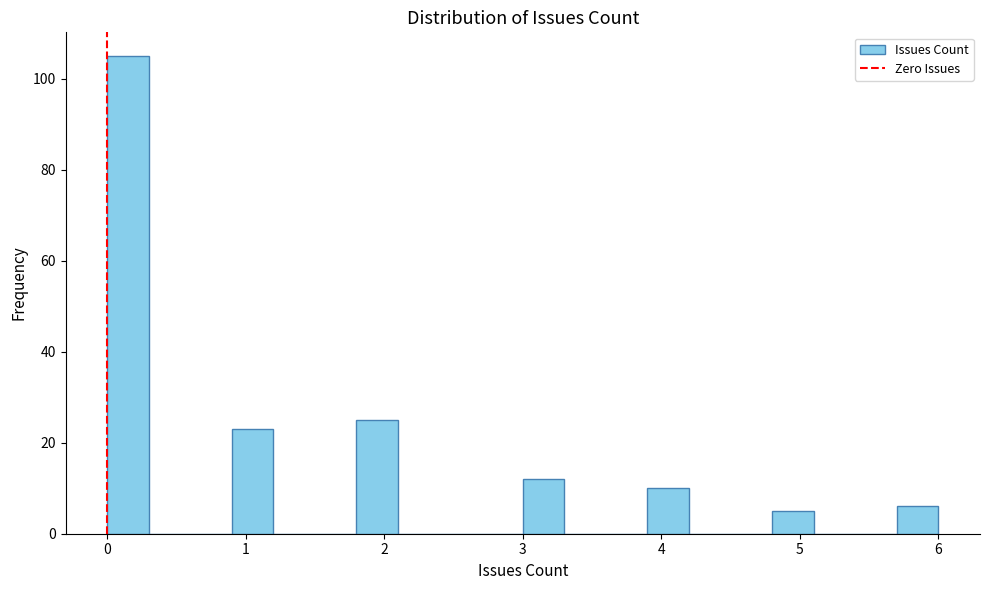

Read against the x-axis, roughly where is the centre of the tallest bar?

0.2